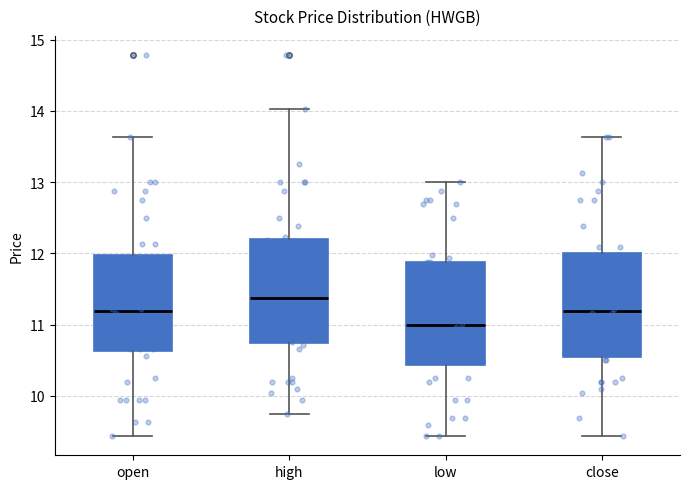

Which box has the lowest median line?

low